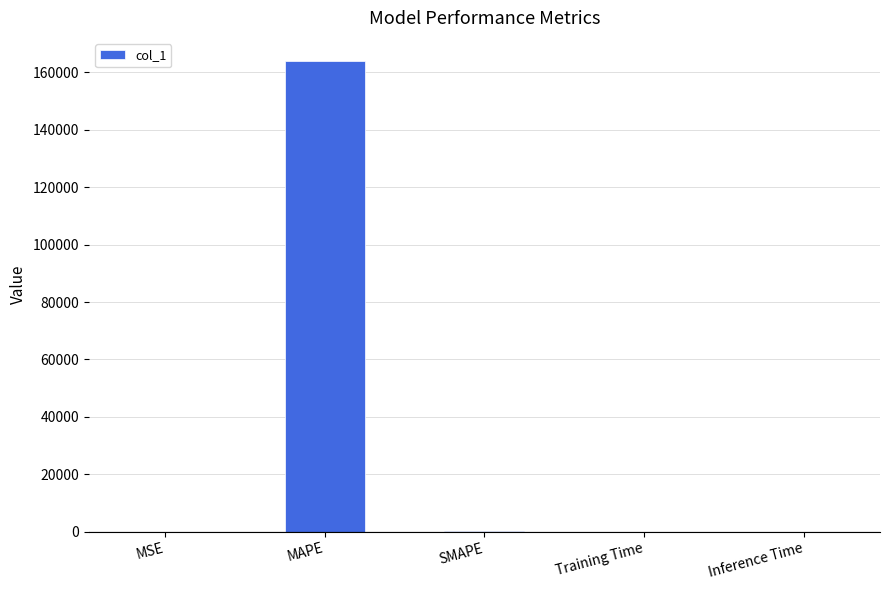

Are the bars horizontal?

No